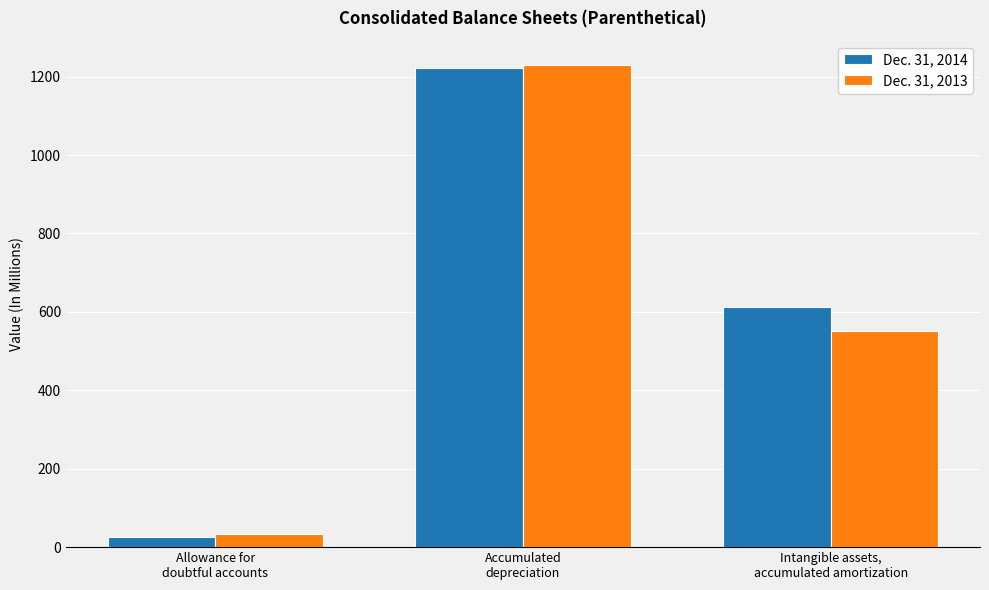

The Dec. 31, 2014 series shows 901.2 at Intangible assets,
accumulated amortization. True or false?

False